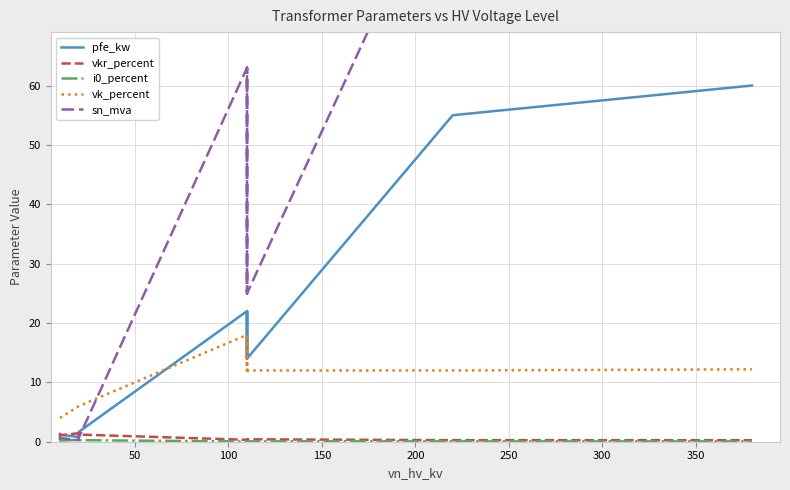

What are all the series names shown in the legend?

pfe_kw, vkr_percent, i0_percent, vk_percent, sn_mva